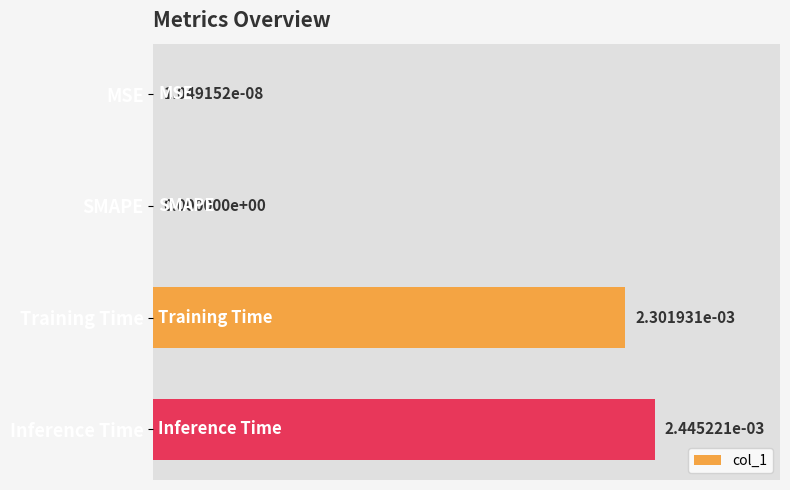

Are the bars horizontal?

Yes